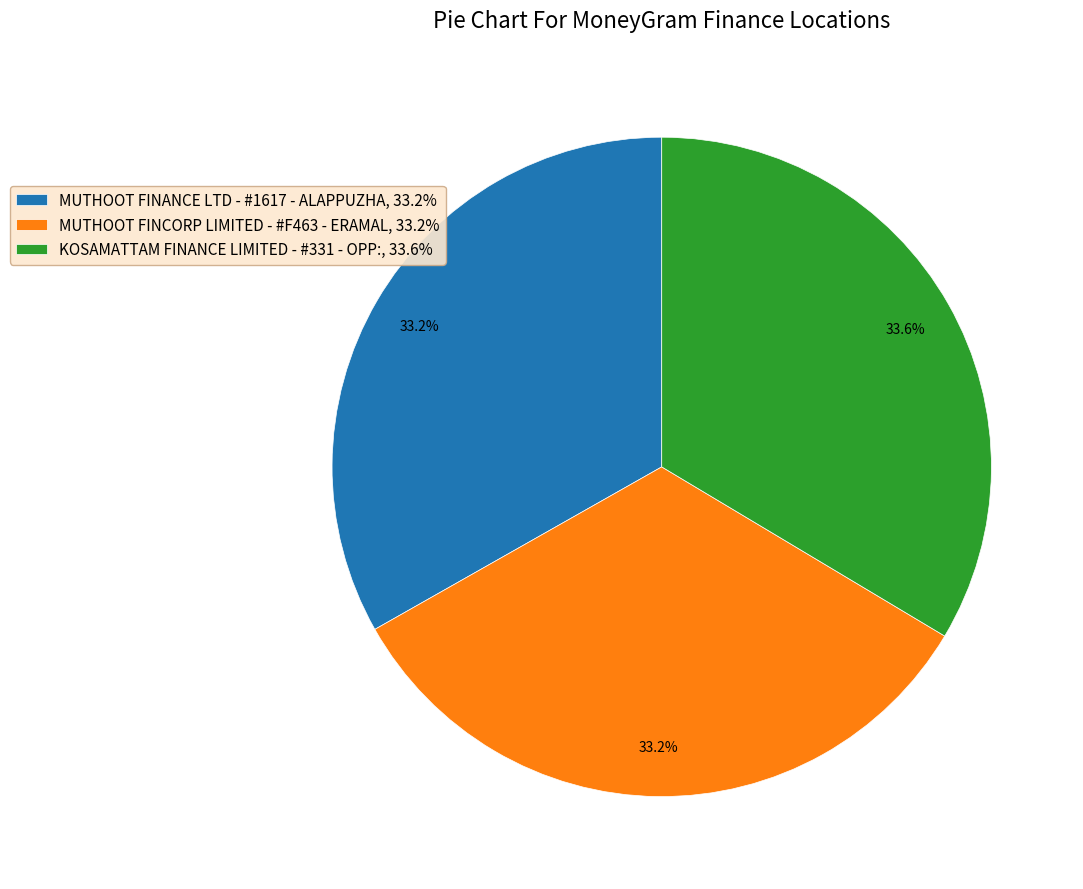

How many segments does this pie chart have?

3